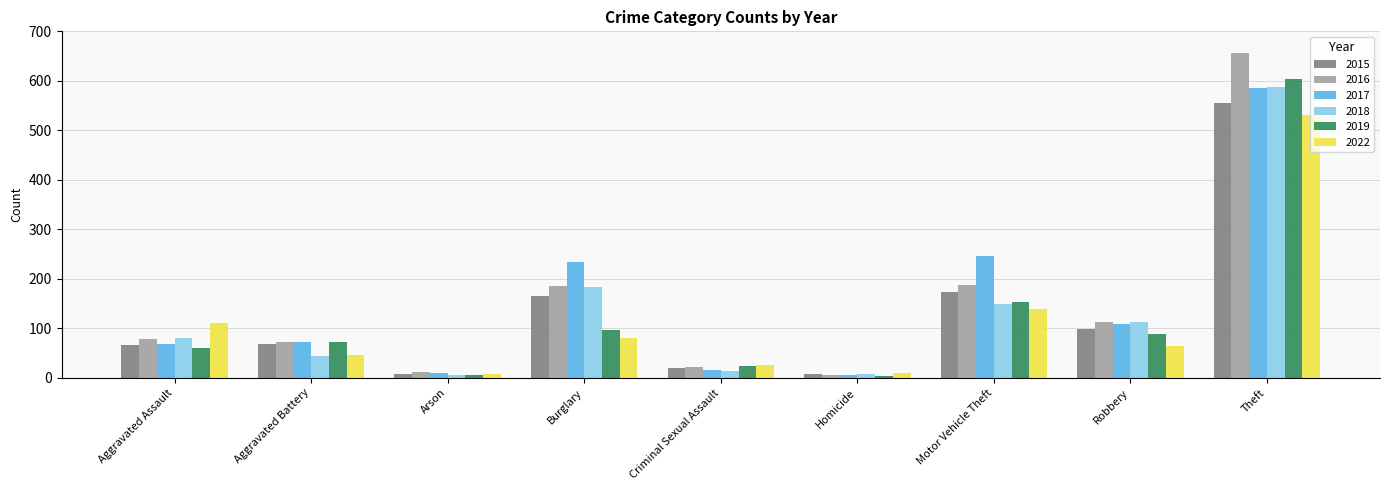

What is the highest value of the 2018 series?

587